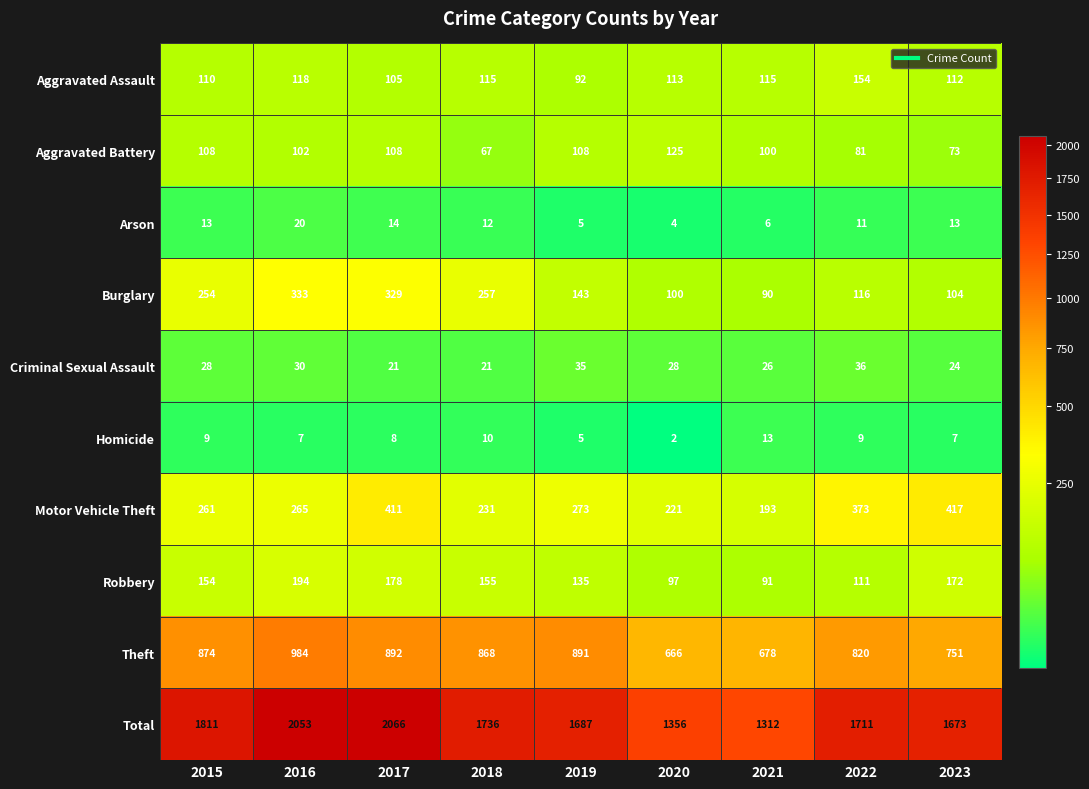

Which series has the widest spread of values?

Total